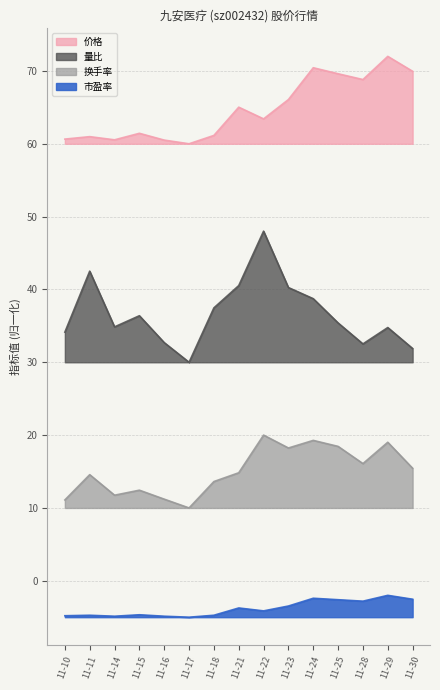

How many lines are shown in the chart?

4